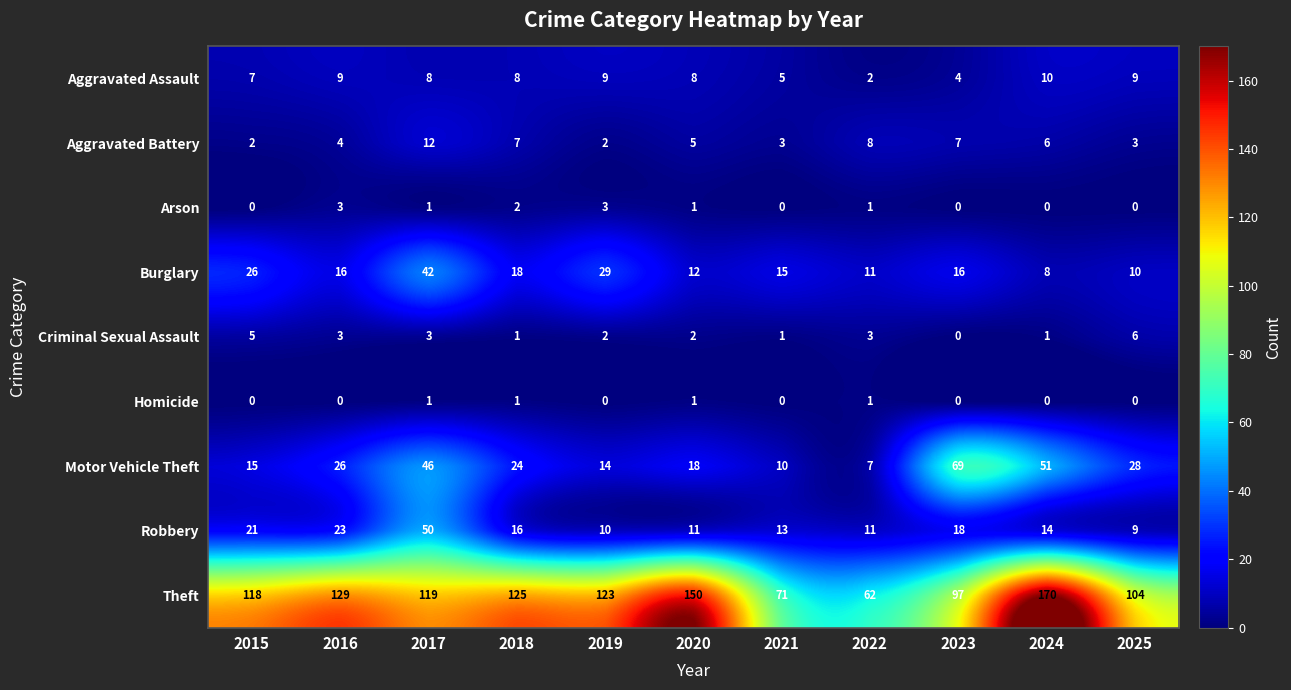

The value of Aggravated Assault at 2023 is 4. True or false?

True